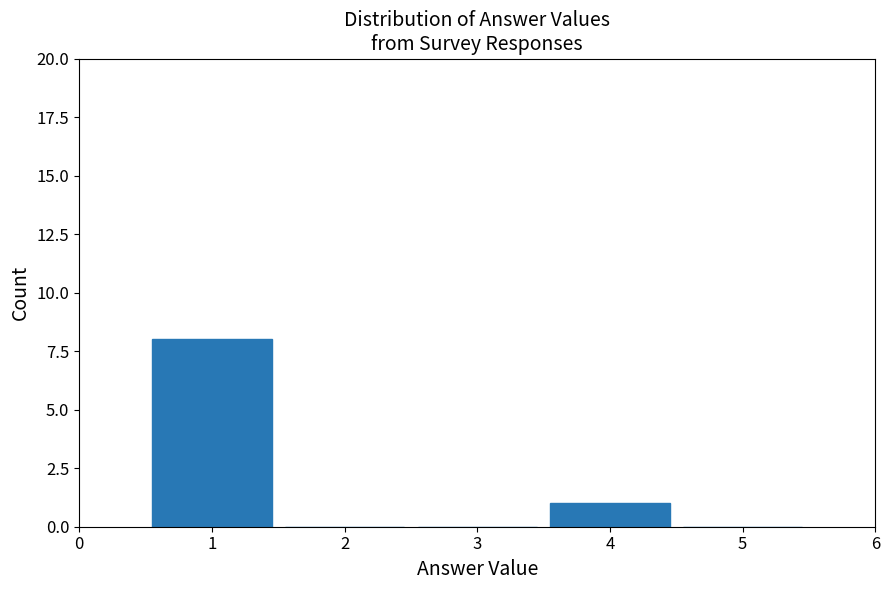

Reading left to right, transcribe this chart: for each bar, give the range it covers on the x-axis and its height. The values are not printed on the chart, so give them approximately, as read against the axis.

0.5 to 1.5: 8
1.5 to 2.5: 0
2.5 to 3.5: 0
3.5 to 4.5: 1
4.5 to 5.5: 0